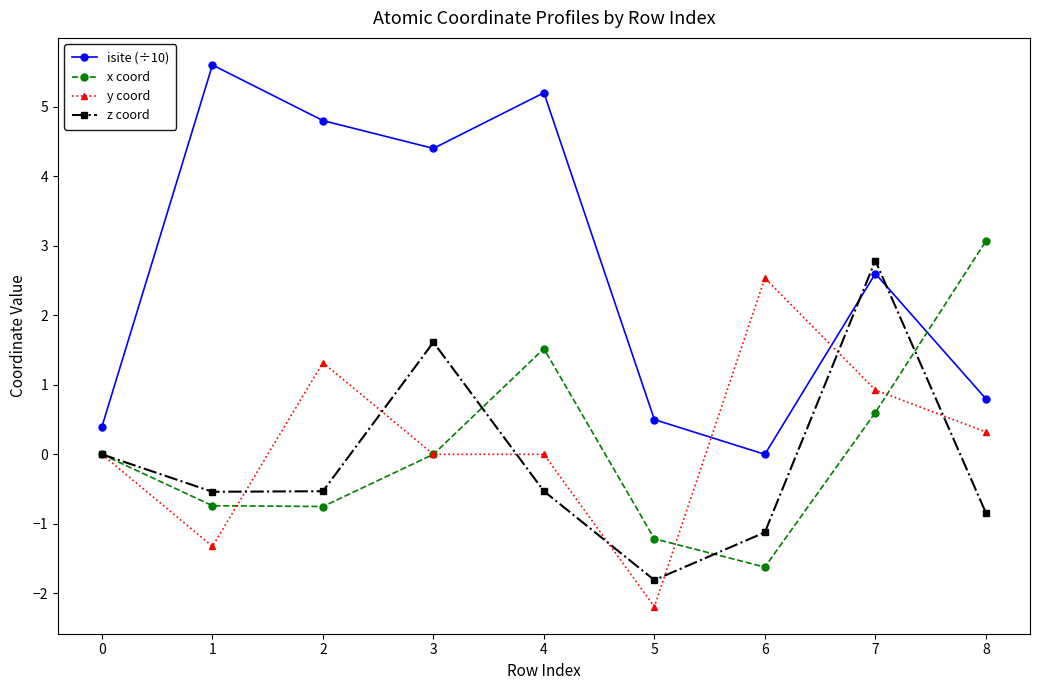

Where is the first local maximum for isite (÷10)?

1